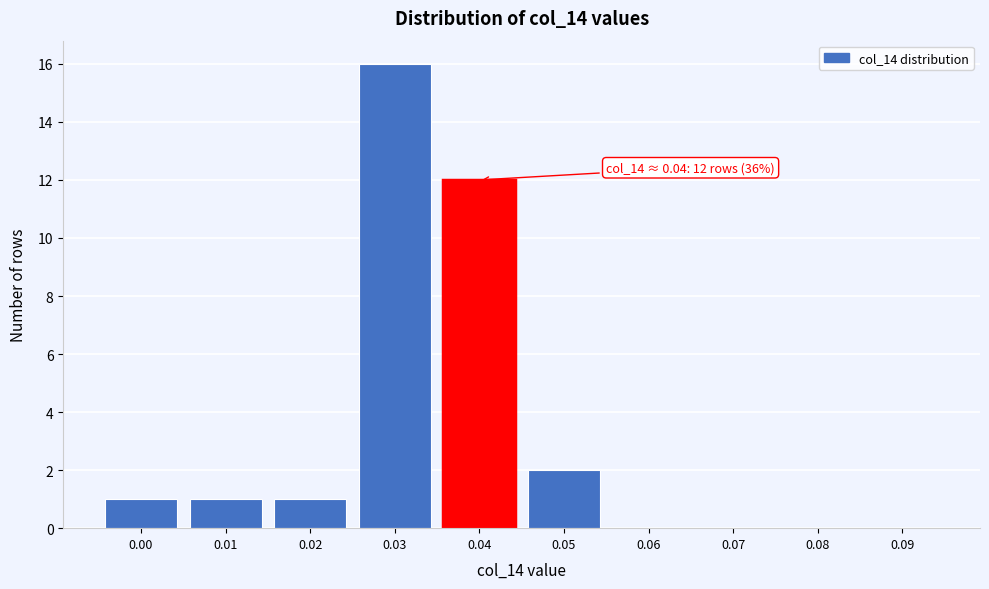

Reading right to left, extract all data points from this chart.

0.09=0	0.08=0	0.07=0	0.06=0	0.05=2	0.04=12	0.03=16	0.02=1	0.01=1	0.00=1